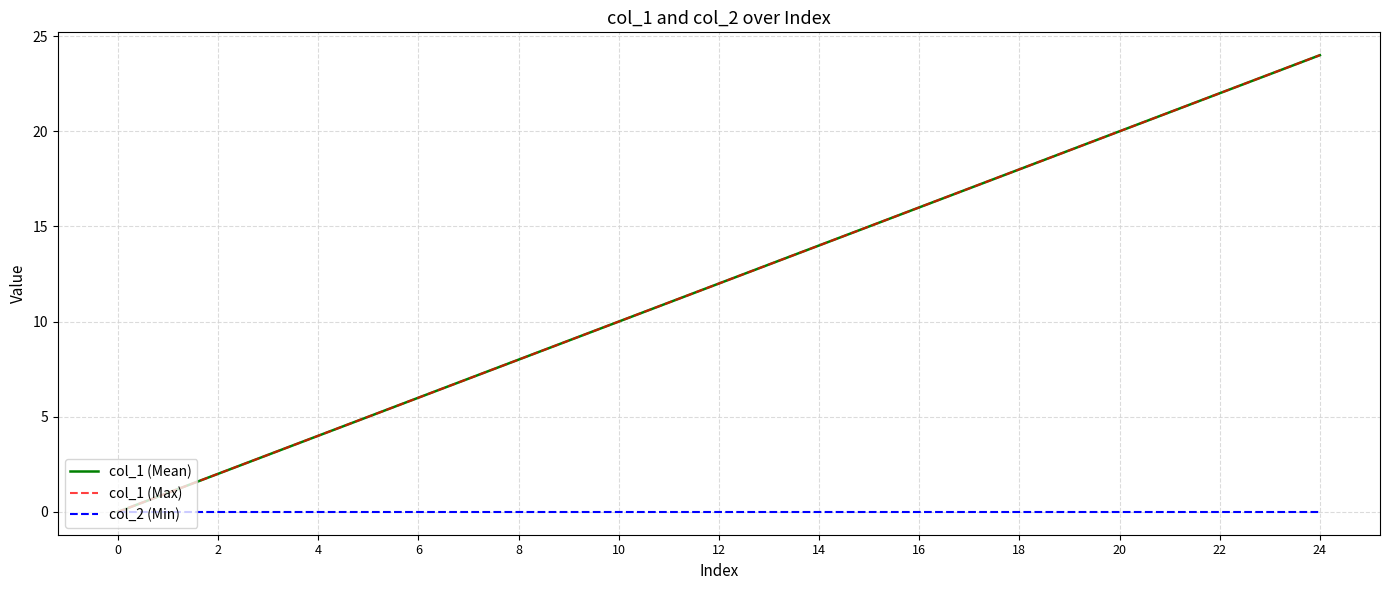

Reading left to right, list all the values displayed in this chart.

col_1 (Mean): 0	1	2	3	4	5	6	7	8	9	10	11	12	13	14	15	16	17	18	19	20	21	22	23	24
col_1 (Max): 0	1	2	3	4	5	6	7	8	9	10	11	12	13	14	15	16	17	18	19	20	21	22	23	24
col_2 (Min): 0	0	0	0	0	0	0	0	0	0	0	0	0	0	0	0	0	0	0	0	0	0	0	0	0